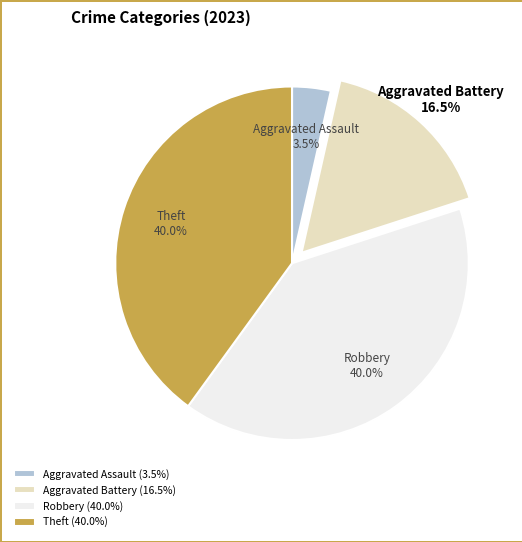

The Robbery slice represents 47% of the pie. True or false?

False